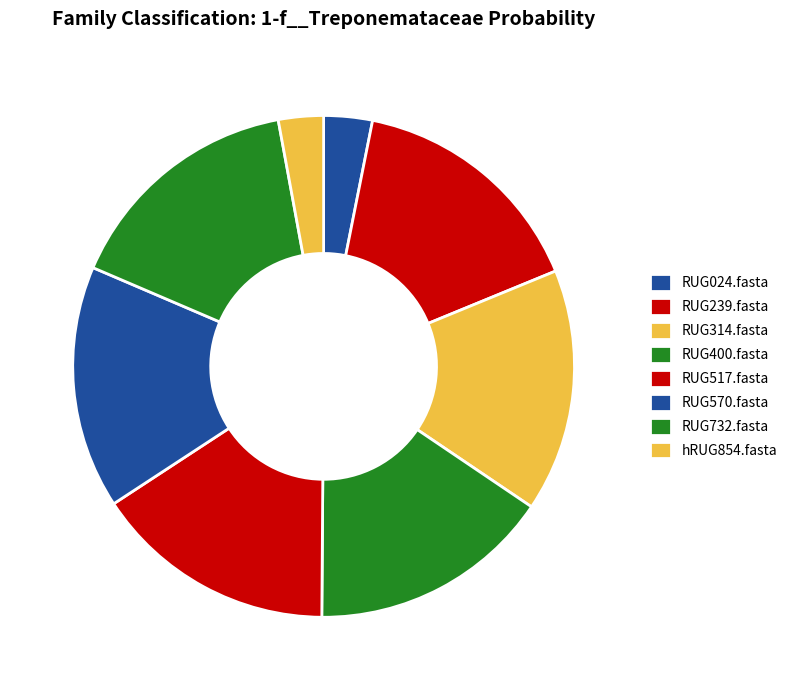

What is the smallest slice in the pie chart?

hRUG854.fasta